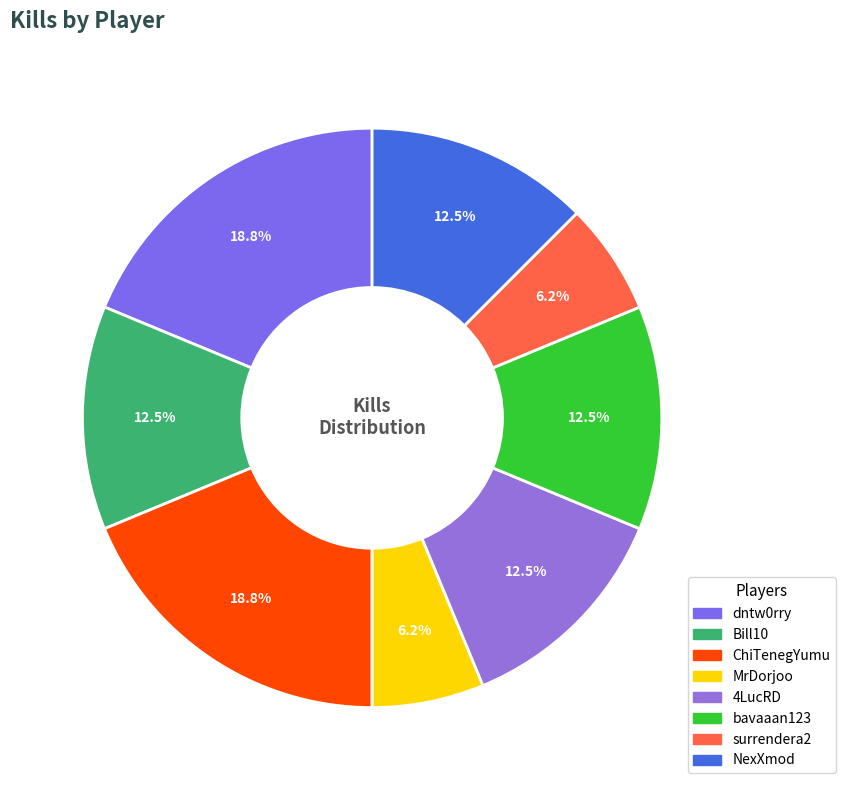

The surrendera2 slice represents 6% of the pie. True or false?

True